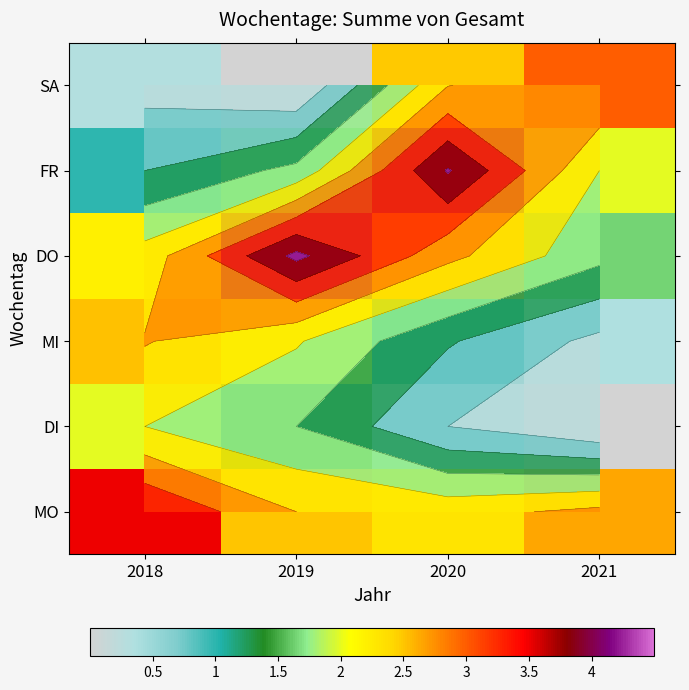

Is the value of MO at 2019 greater than the value of DO at 2021?

Yes